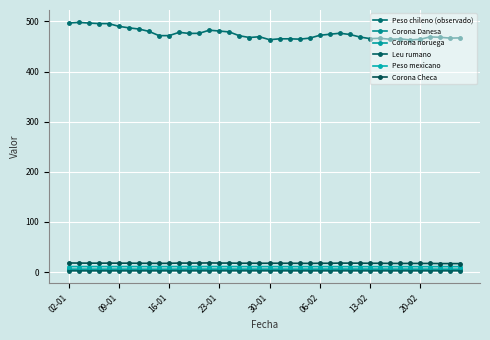

What are all the series names shown in the legend?

Peso chileno (observado), Corona Danesa, Corona noruega, Leu rumano, Peso mexicano, Corona Checa